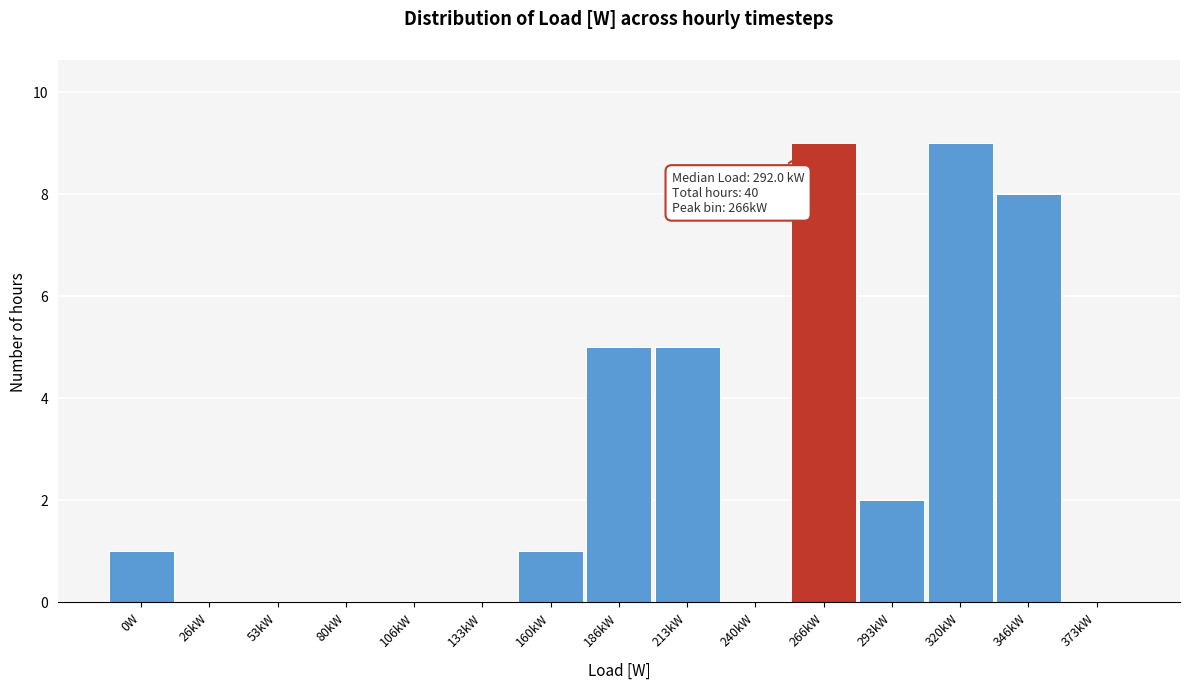

Reading left to right, transcribe all the data shown in this chart.

0W=1	26kW=0	53kW=0	80kW=0	106kW=0	133kW=0	160kW=1	186kW=5	213kW=5	240kW=0	266kW=9	293kW=2	320kW=9	346kW=8	373kW=0